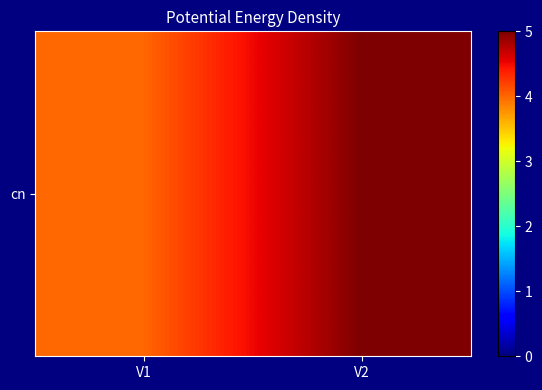

Approximately how many times larger is the value at V1 compared to V2?

0.8